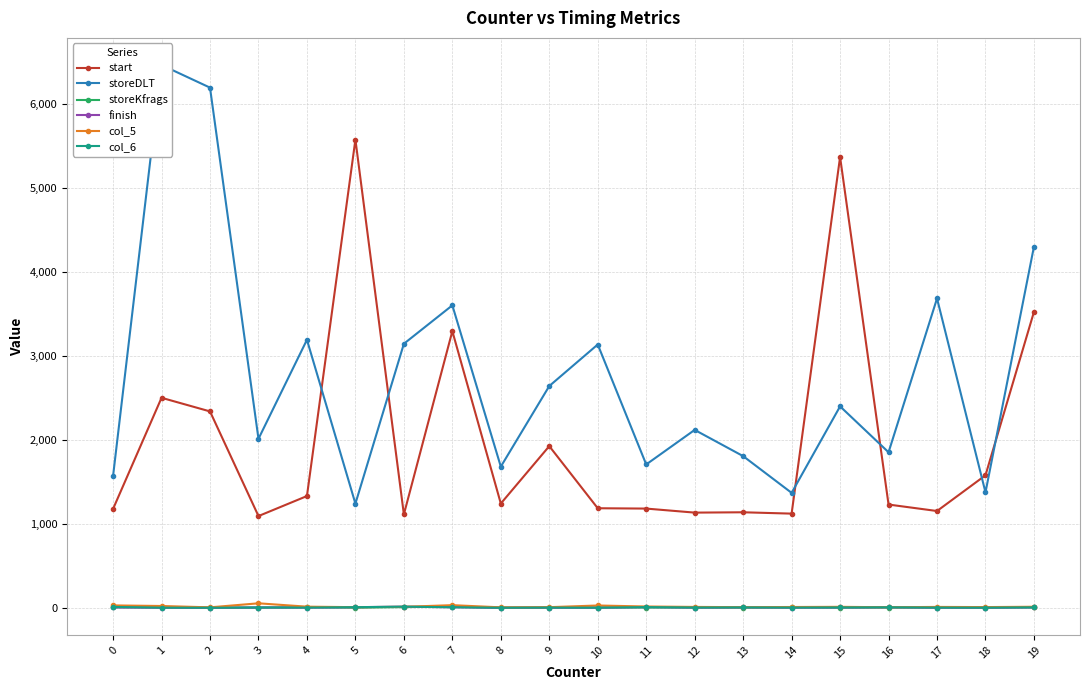

Where is the first local maximum for start?

1